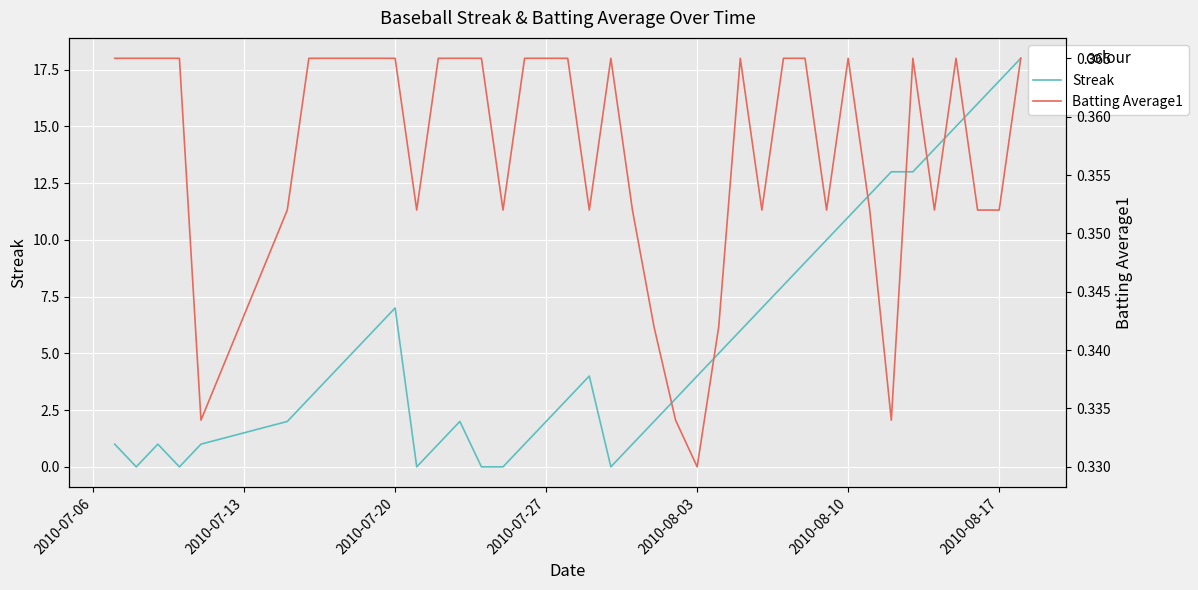

Which series ends up on top after the final intersection of Streak and Batting Average1?

Streak